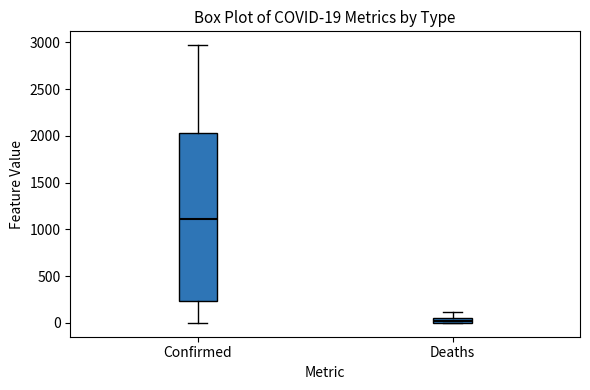

Which box is the tallest, from its lower edge to its upper edge?

Confirmed